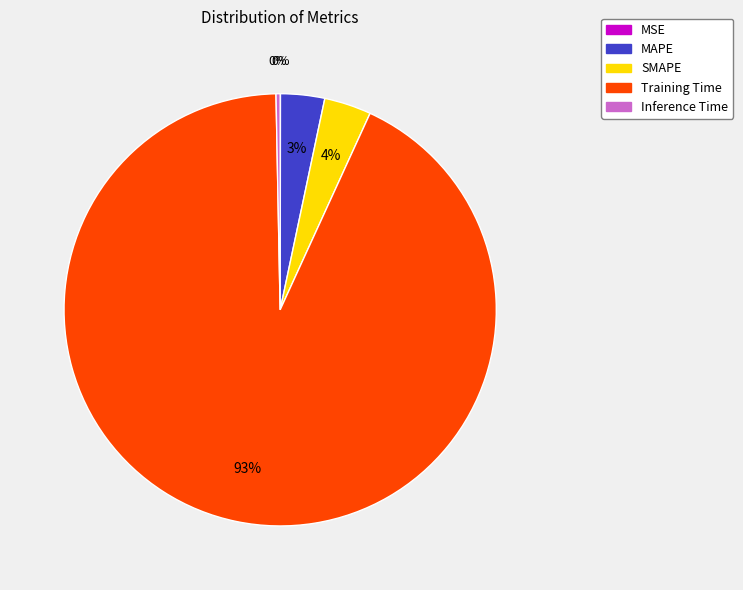

True or false: Inference Time accounts for 0% of the total.

True